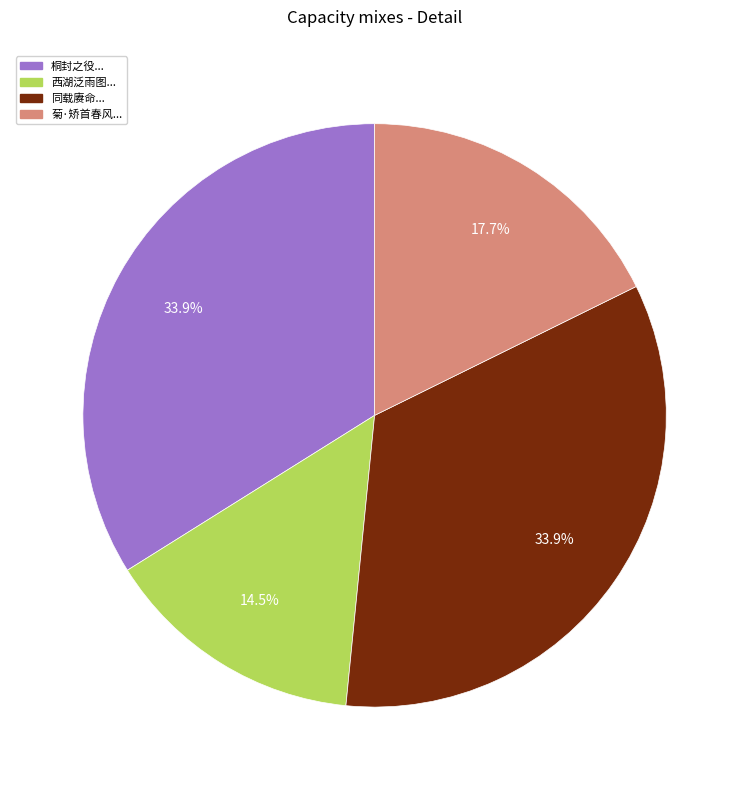

Does any single category account for the majority?

No